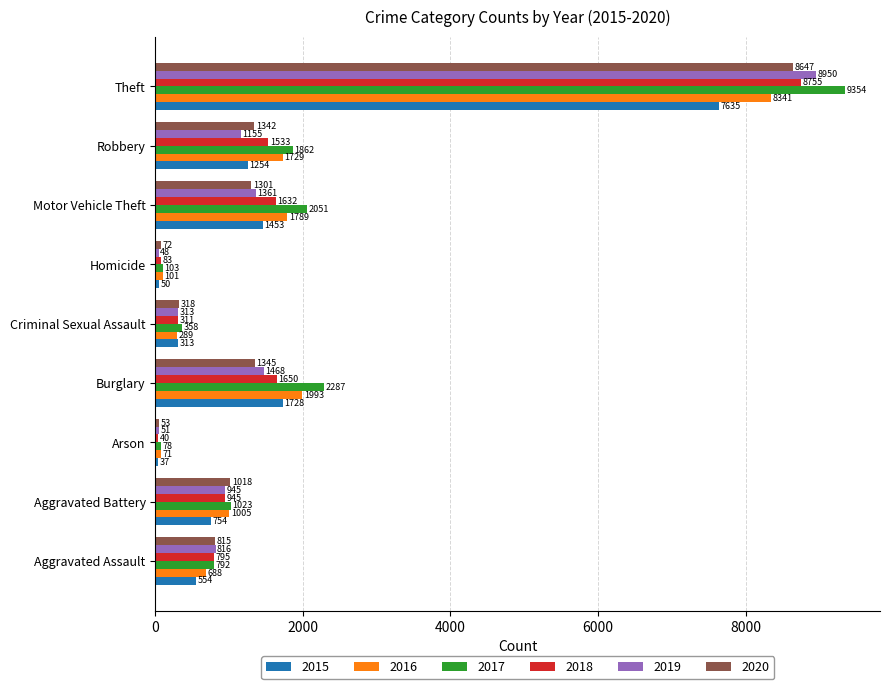

Count the number of categories in the chart.

9